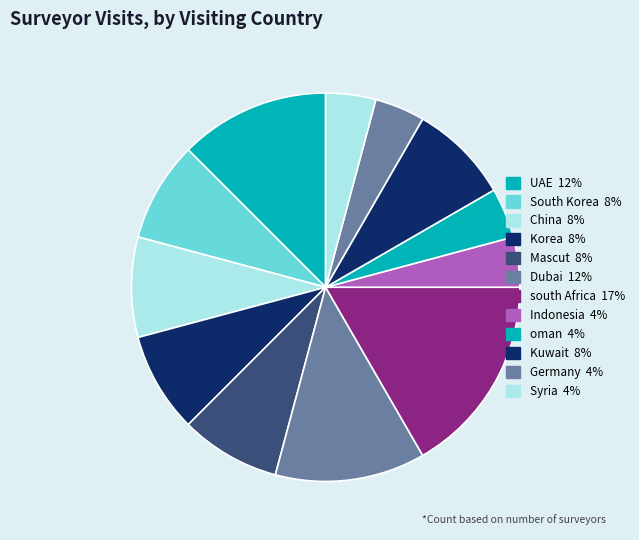

Rank the categories by value from lowest to highest.

Indonesia, oman, Germany, Syria, South Korea, China, Korea, Mascut, Kuwait, UAE, Dubai, south Africa